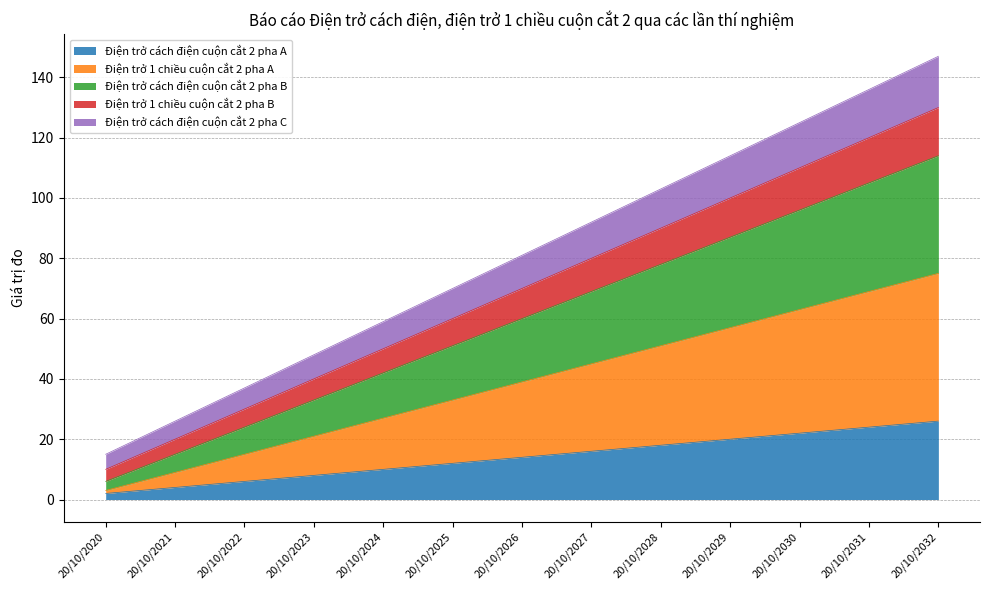

The value of Điện trở cách điện cuộn cắt 2 pha A at 20/10/2032 is 26. True or false?

True